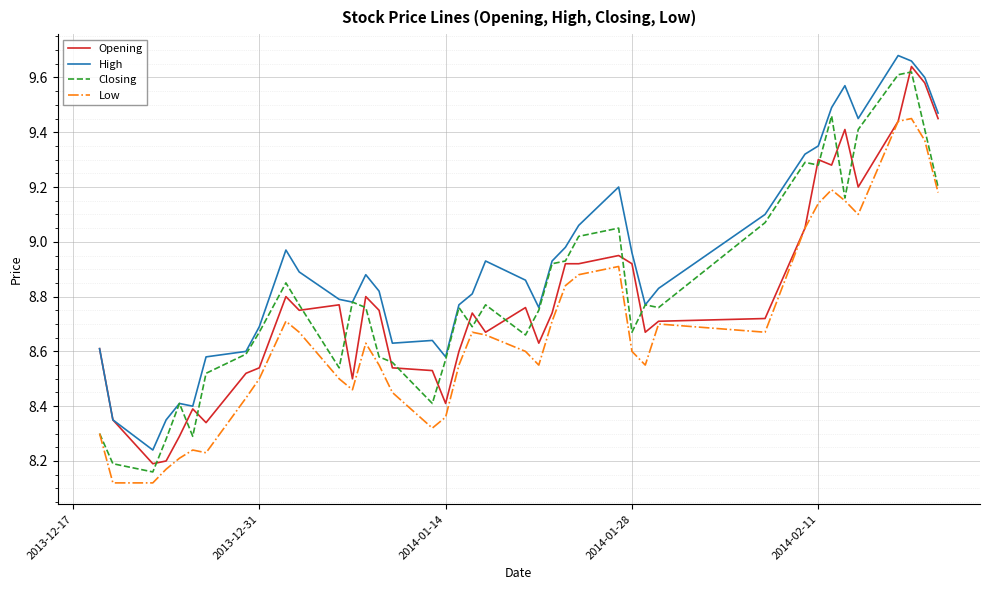

Which series has the widest spread of values?

Closing